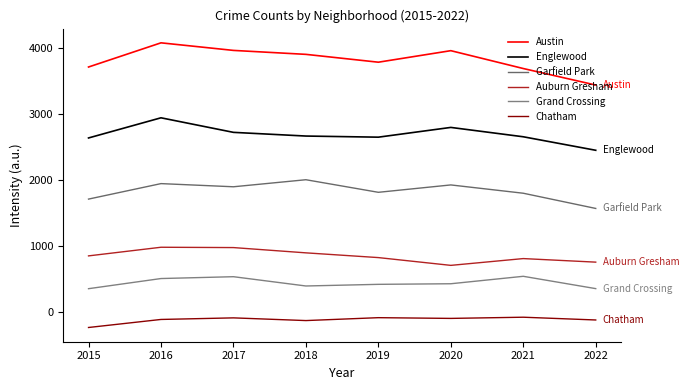

Rank the series by their maximum value, from highest to lowest.

Austin, Englewood, Garfield Park, Auburn Gresham, Grand Crossing, Chatham